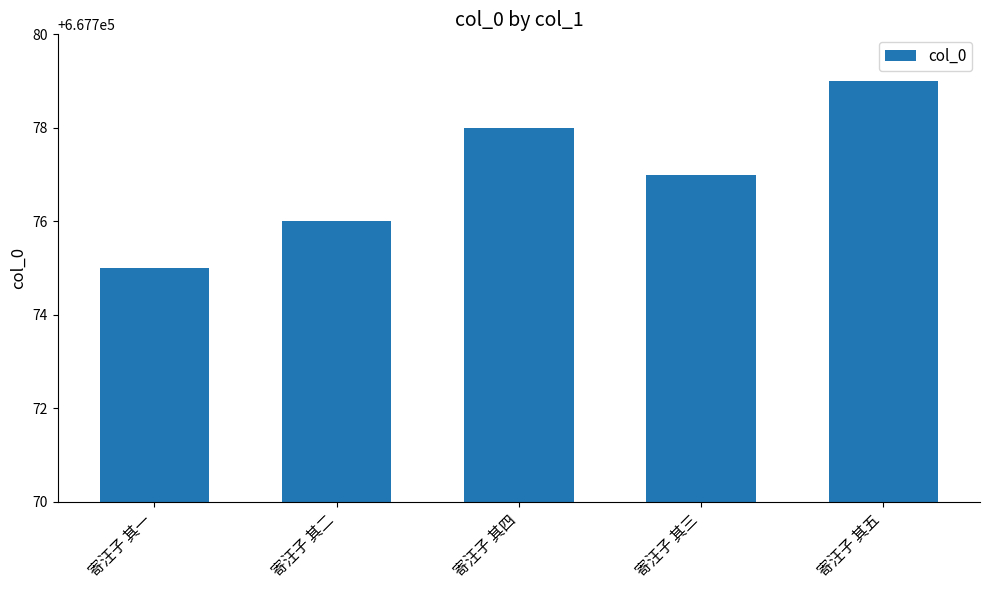

What is the label of the 2nd bar from the left?

寄汪子 其二